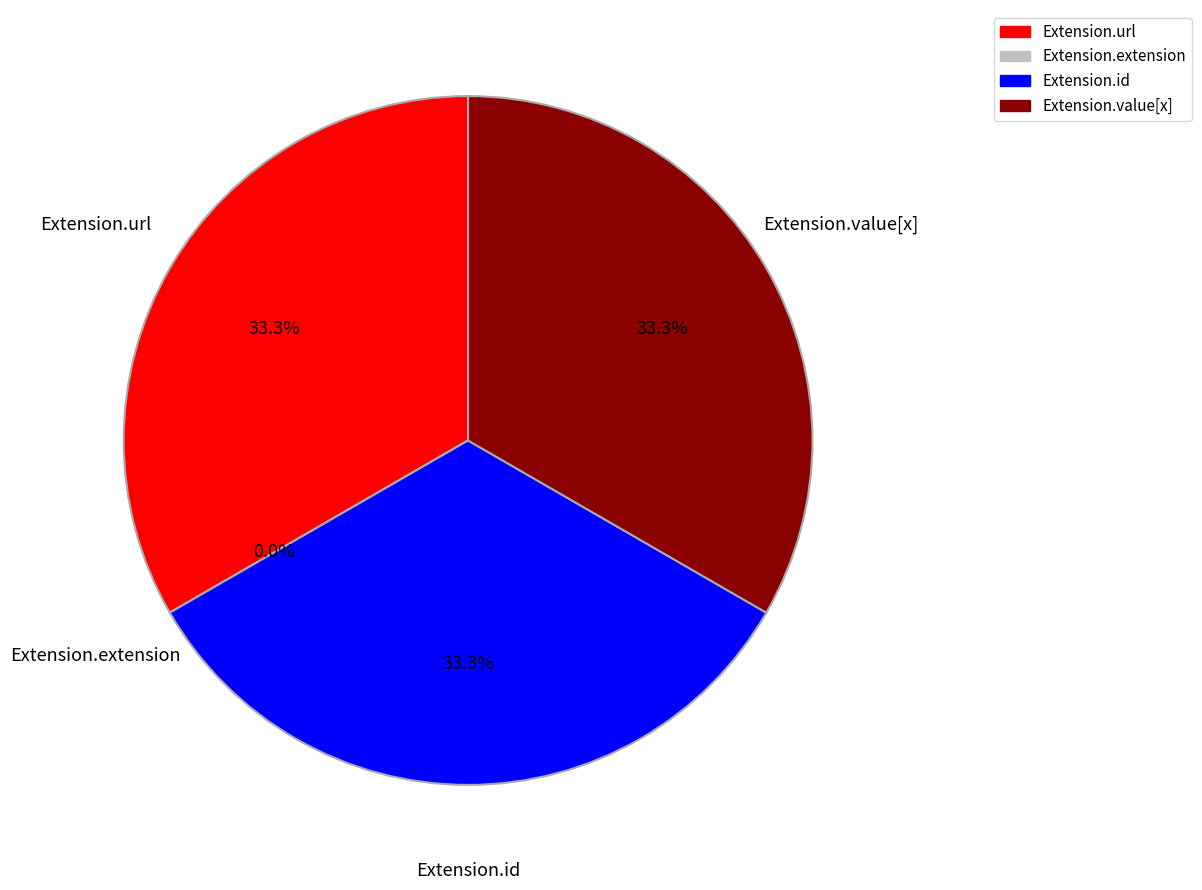

Do Extension.url and Extension.id together represent more than half of the pie?

Yes